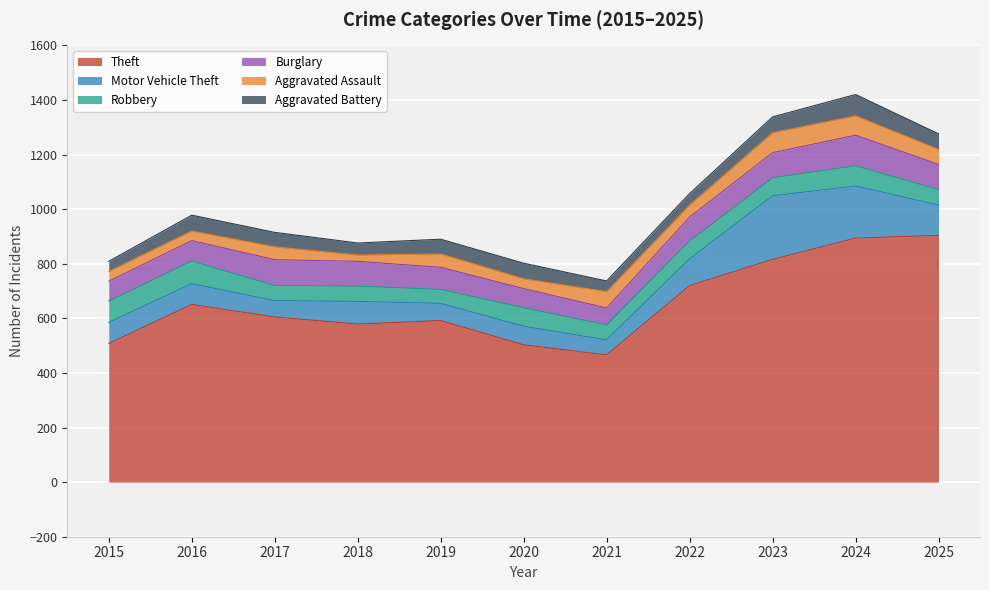

Between 2019 and 2025, which series saw the biggest shift?

Theft